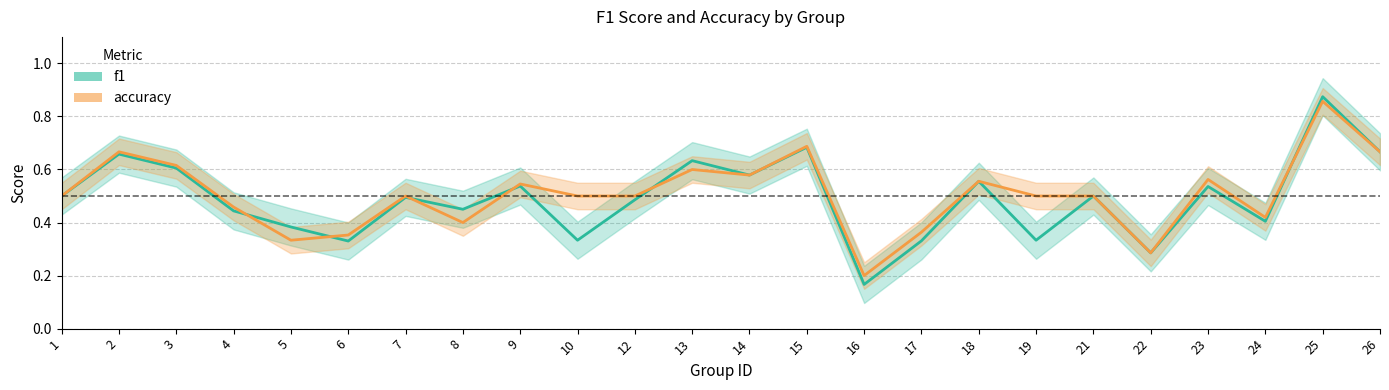

Rank the categories by f1 value from lowest to highest.

16, 22, 6, 17, 10, 19, 5, 24, 4, 8, 12, 7, 1, 21, 23, 9, 18, 14, 3, 13, 2, 26, 15, 25